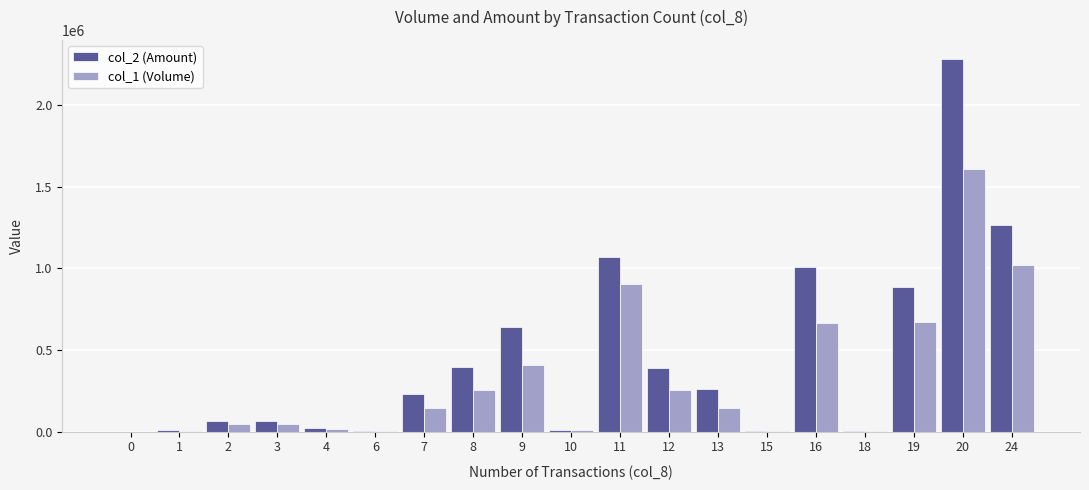

Read the col_1 (Volume) value at 13, to the nearest 100.

143000